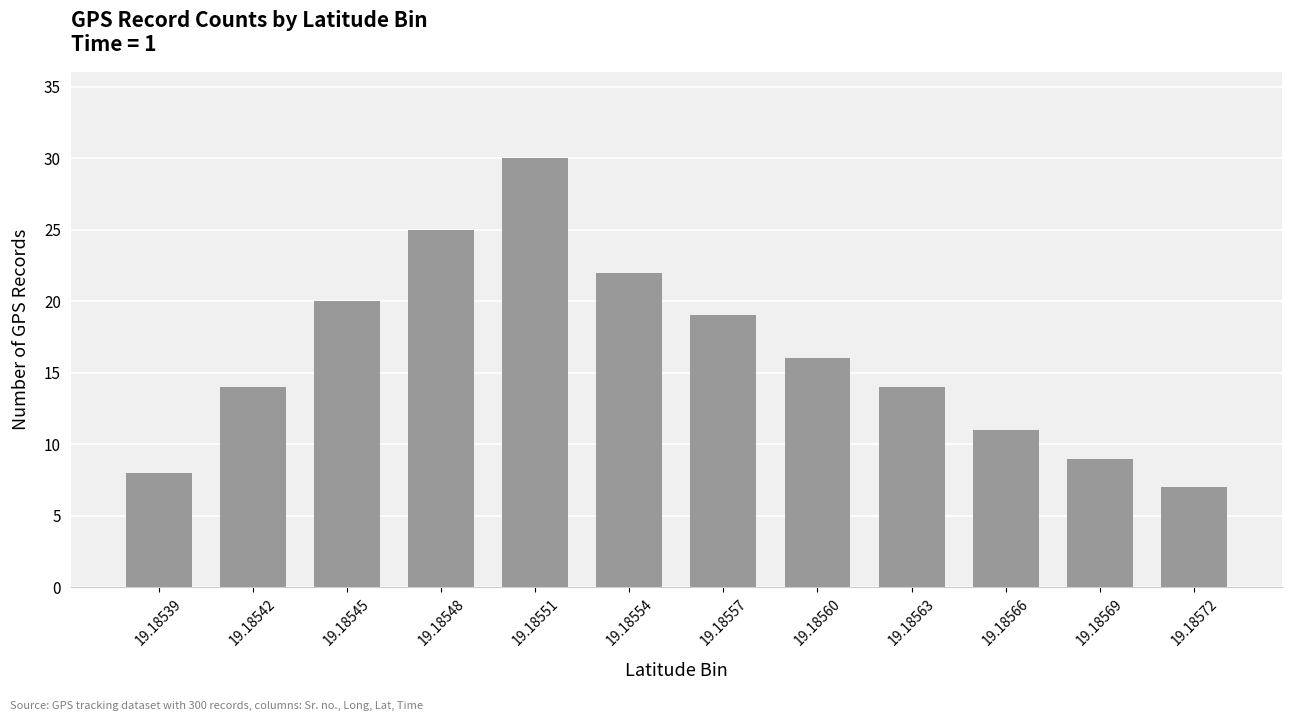

What is the value of the 12th bar from the left?

7